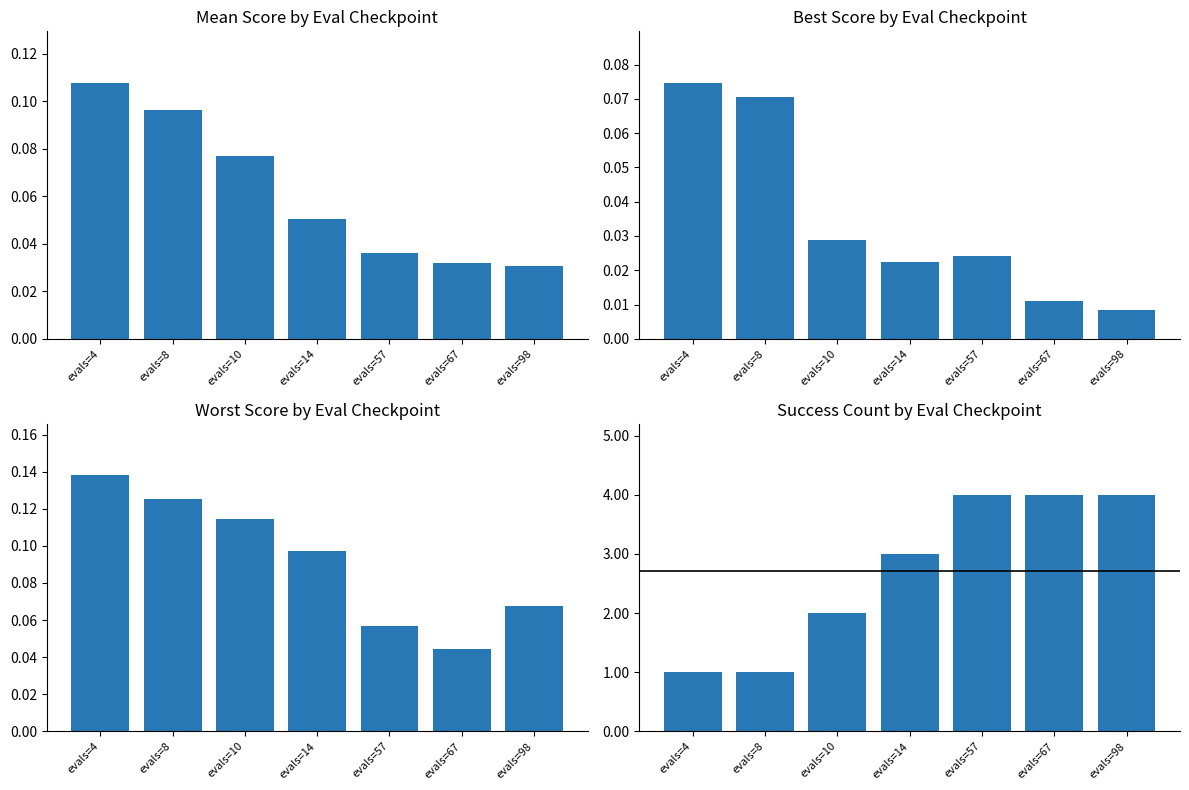

Reading left to right, extract all data points from this chart.

mean: evals=4=0.1	evals=8=0.1	evals=10=0.1	evals=14=0.1	evals=57=0.0	evals=67=0.0	evals=98=0.0
best: evals=4=0.1	evals=8=0.1	evals=10=0.0	evals=14=0.0	evals=57=0.0	evals=67=0.0	evals=98=0.0
worst: evals=4=0.1	evals=8=0.1	evals=10=0.1	evals=14=0.1	evals=57=0.1	evals=67=0.0	evals=98=0.1
success num: evals=4=1.0	evals=8=1.0	evals=10=2.0	evals=14=3.0	evals=57=4.0	evals=67=4.0	evals=98=4.0